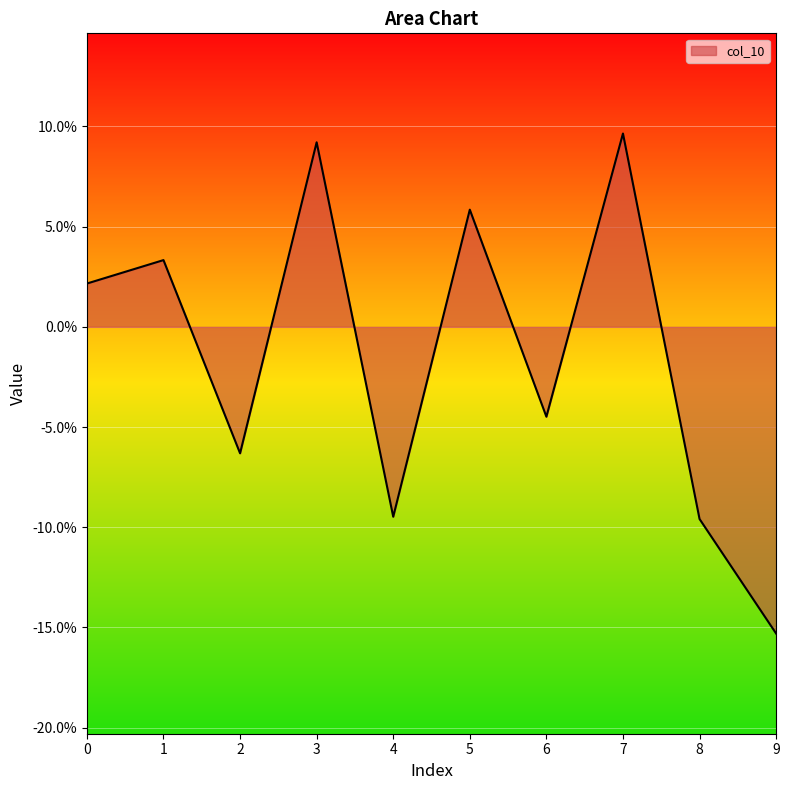

Rank the categories by value from highest to lowest.

7, 3, 5, 1, 0, 6, 2, 4, 8, 9